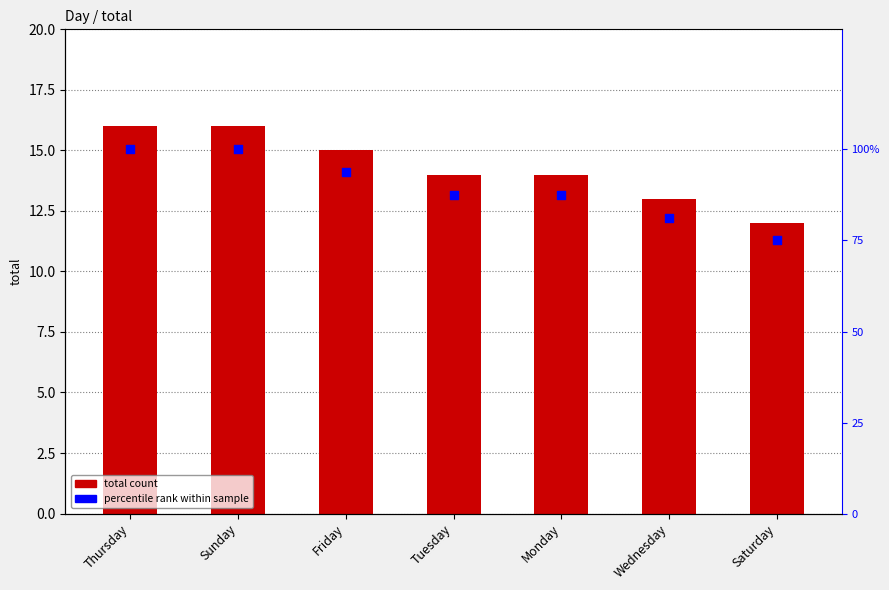

What is the total value across all series at Wednesday?

94.2